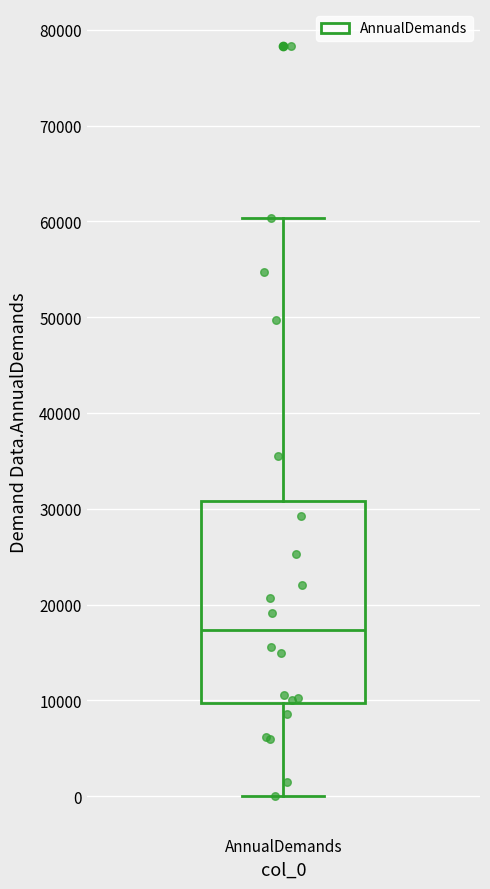

Read this box plot against the y-axis: the position of the median line, the range covered by the box, and the ends of both whiskers. The values are not printed on the chart, so give them approximately, as read against the axis.

median 17000, box 10000 to 31000, whiskers 0 to 60000